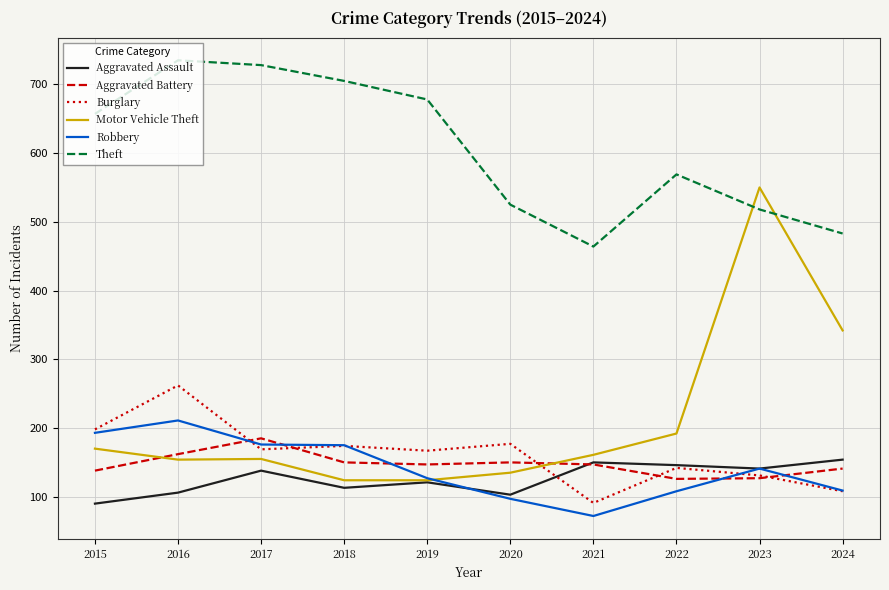

What is the difference between the maximum and minimum values in the Robbery series?

139